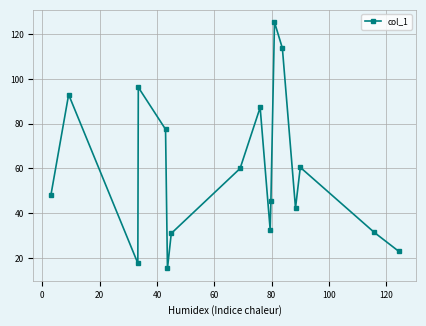

How many points are higher than both their immediate neighbors (excluding endpoints)?

5